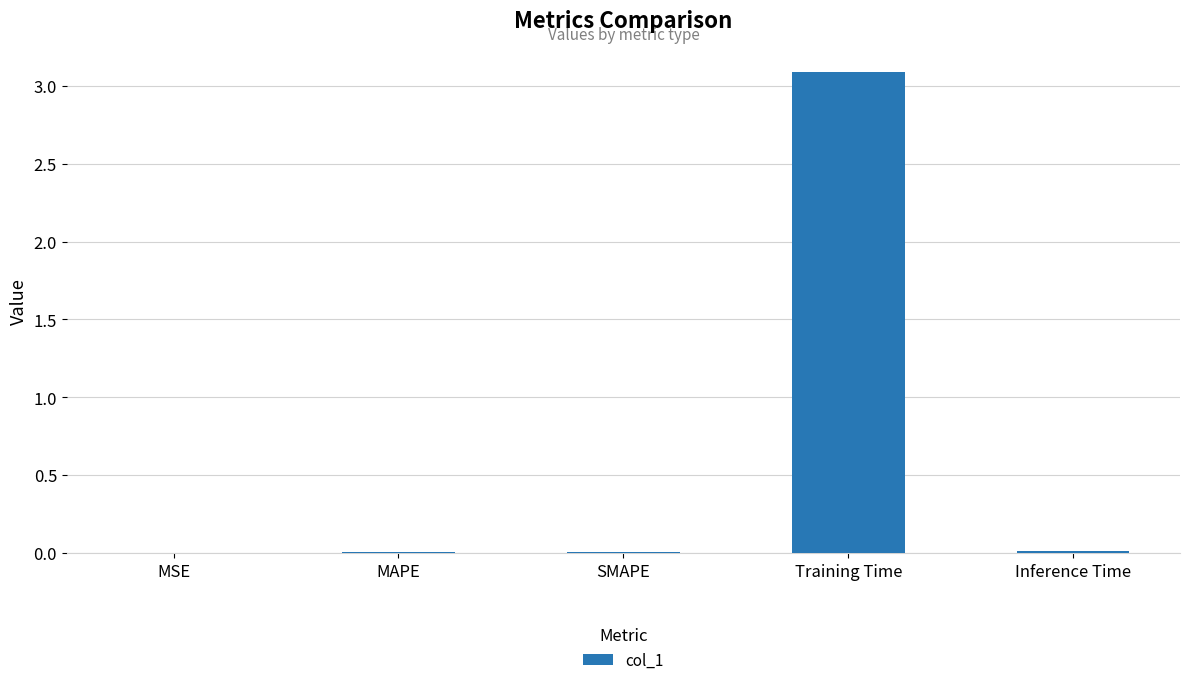

True or false: the data shows 0.0 at MSE.

True